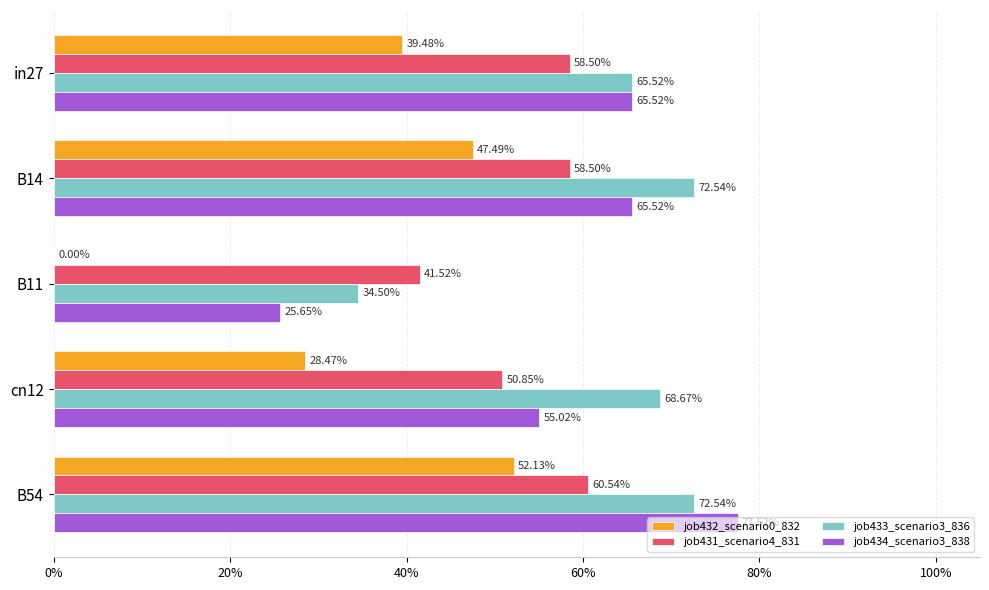

What are all the series names shown in the legend?

job432_scenario0_832, job431_scenario4_831, job433_scenario3_836, job434_scenario3_838